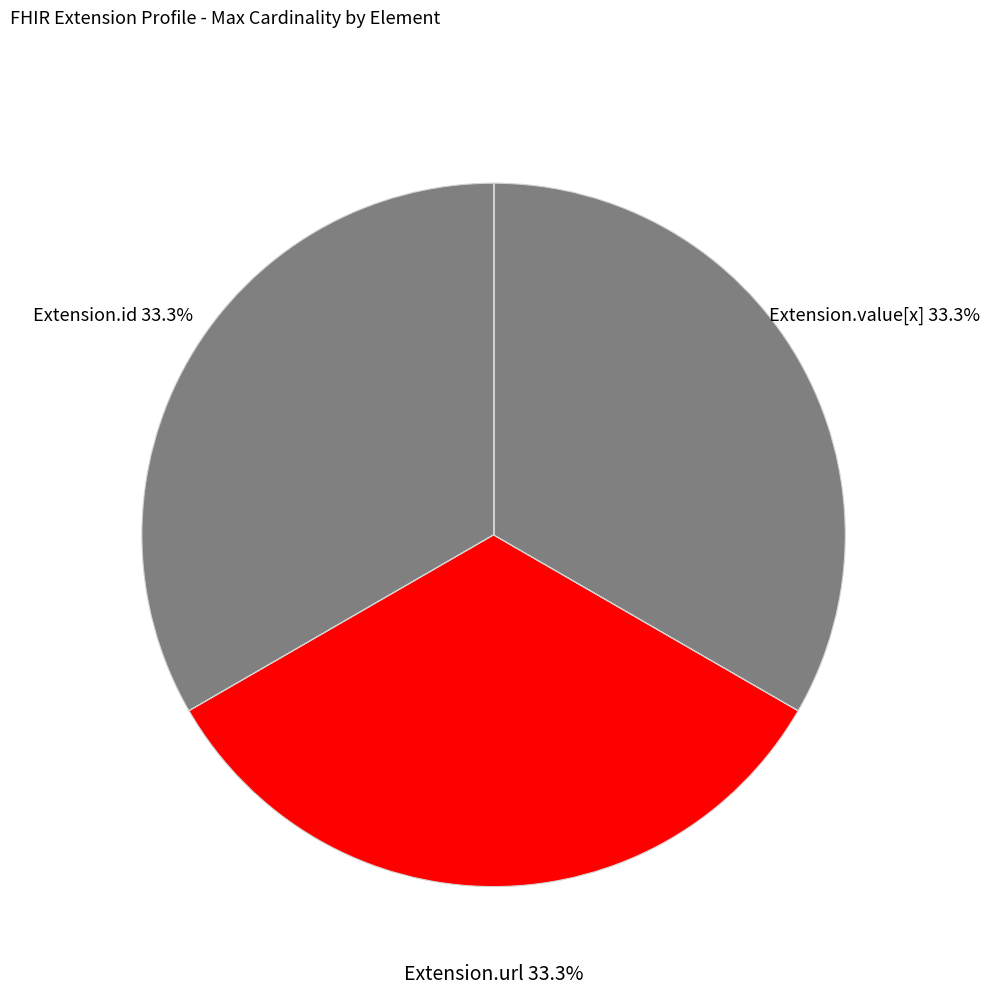

Count the number of slices in the pie.

3